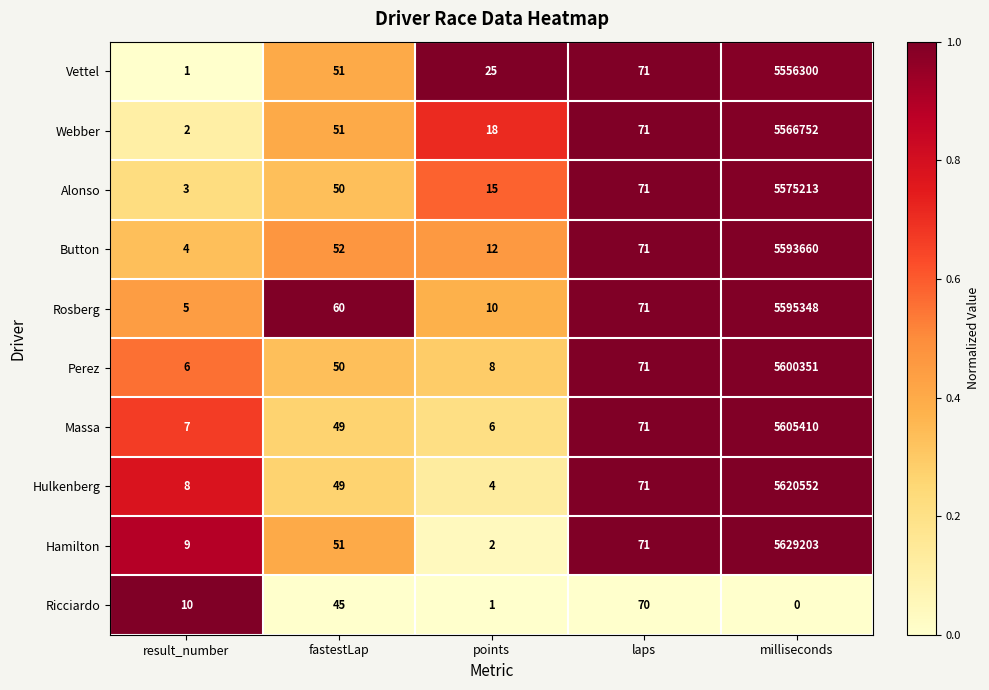

Is it true that Perez equals 3 at result_number?

False